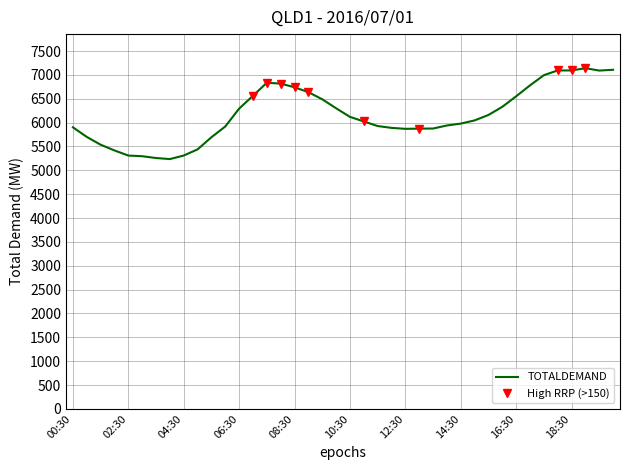

What is the value of the 5th point from the left?

5309.2